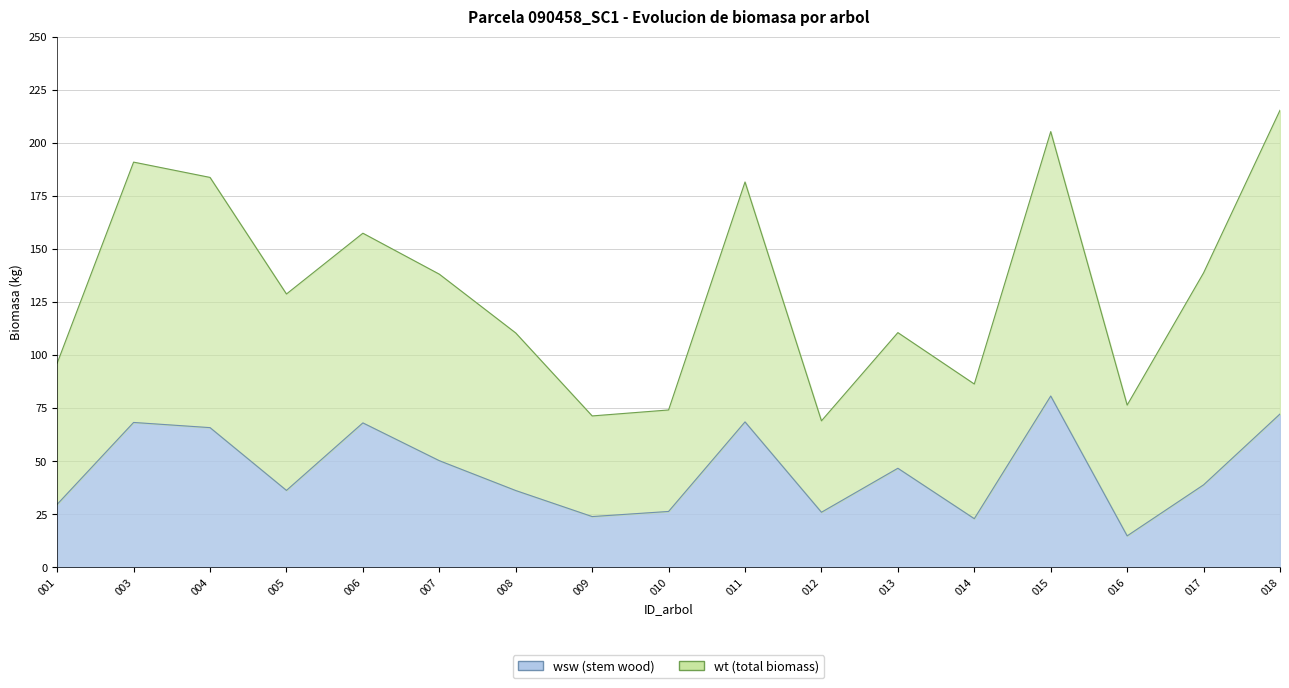

Reading right to left, what are all the values shown in this chart?

wsw: 72.3	38.9	14.9	80.8	23.0	46.7	26.0	68.6	26.4	24.0	36.2	50.3	68.1	36.3	65.9	68.3	29.8
wt: 215.4	138.8	76.5	205.3	86.4	110.6	69.1	181.6	74.2	71.4	110.5	138.2	157.4	128.8	183.7	190.9	96.2